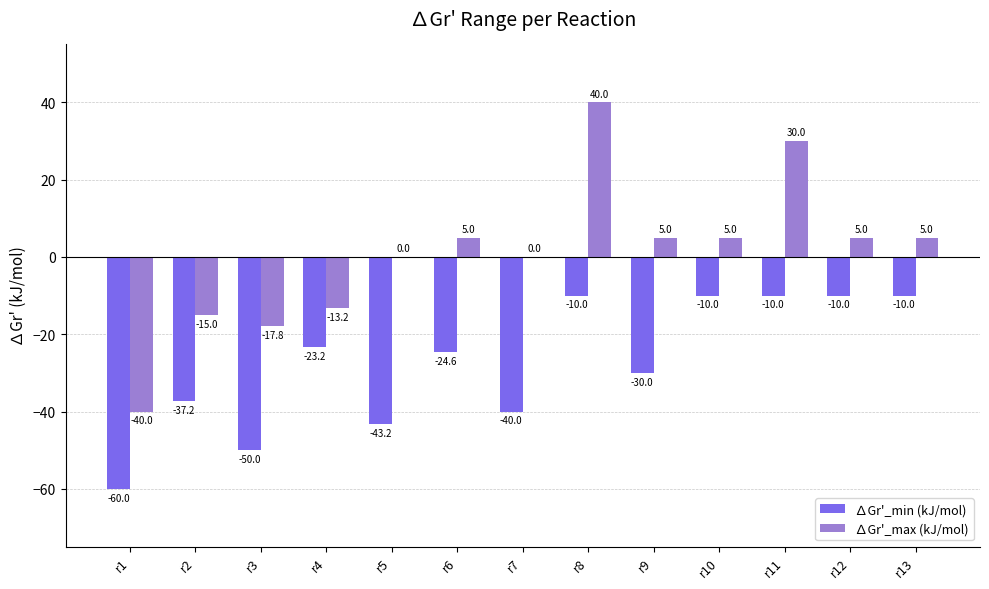

Are the bars horizontal?

No